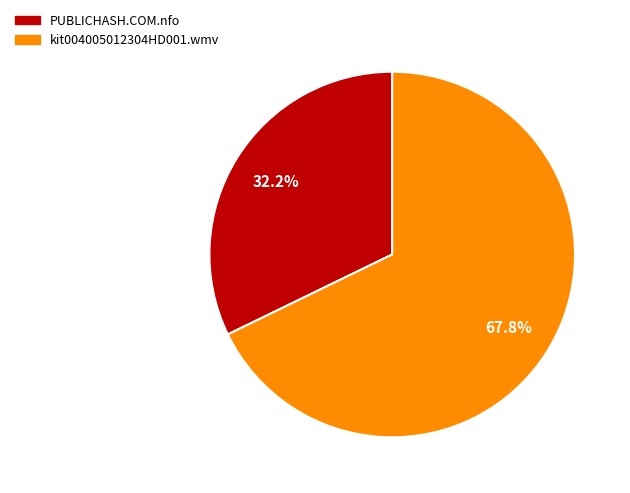

Does PUBLICHASH.COM.nfo represent more than half of the total?

No